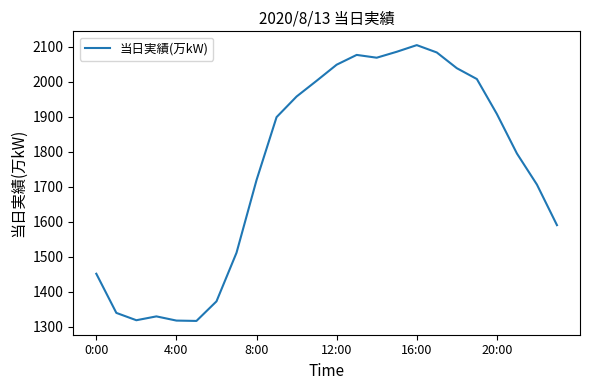

Does the chart display data point markers on the line(s)?

No